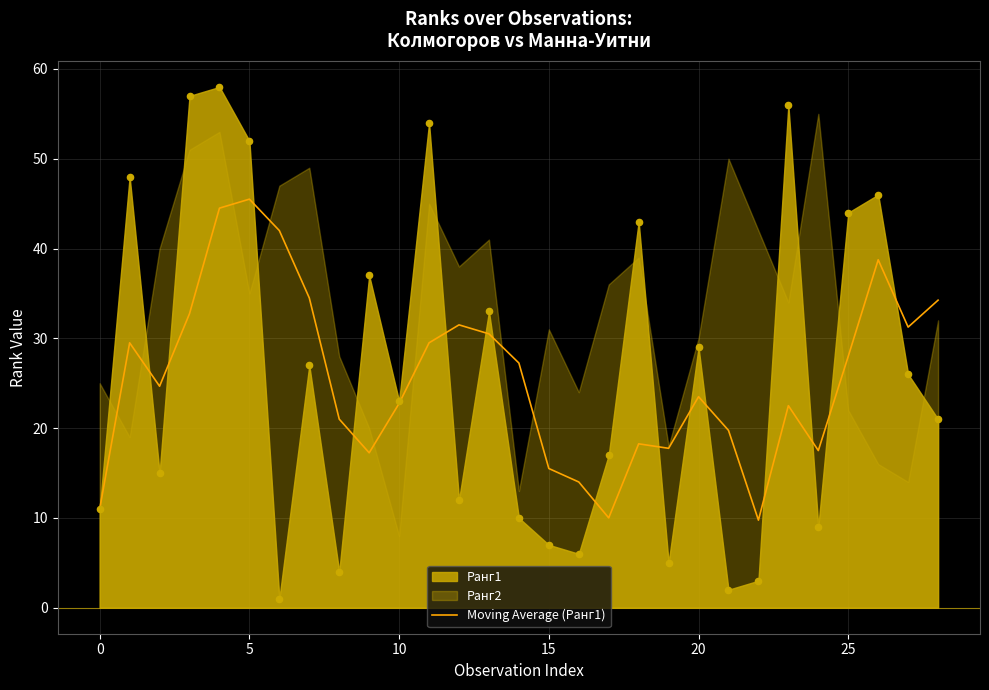

What is the change in value from 11 to 28?

+4.8